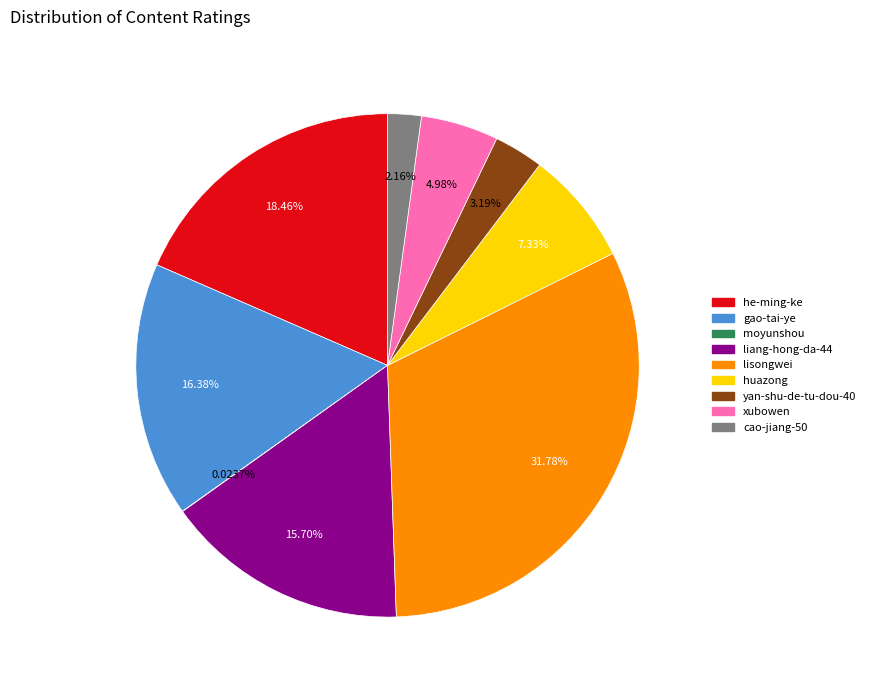

Is there any slice that represents more than half of the pie?

No